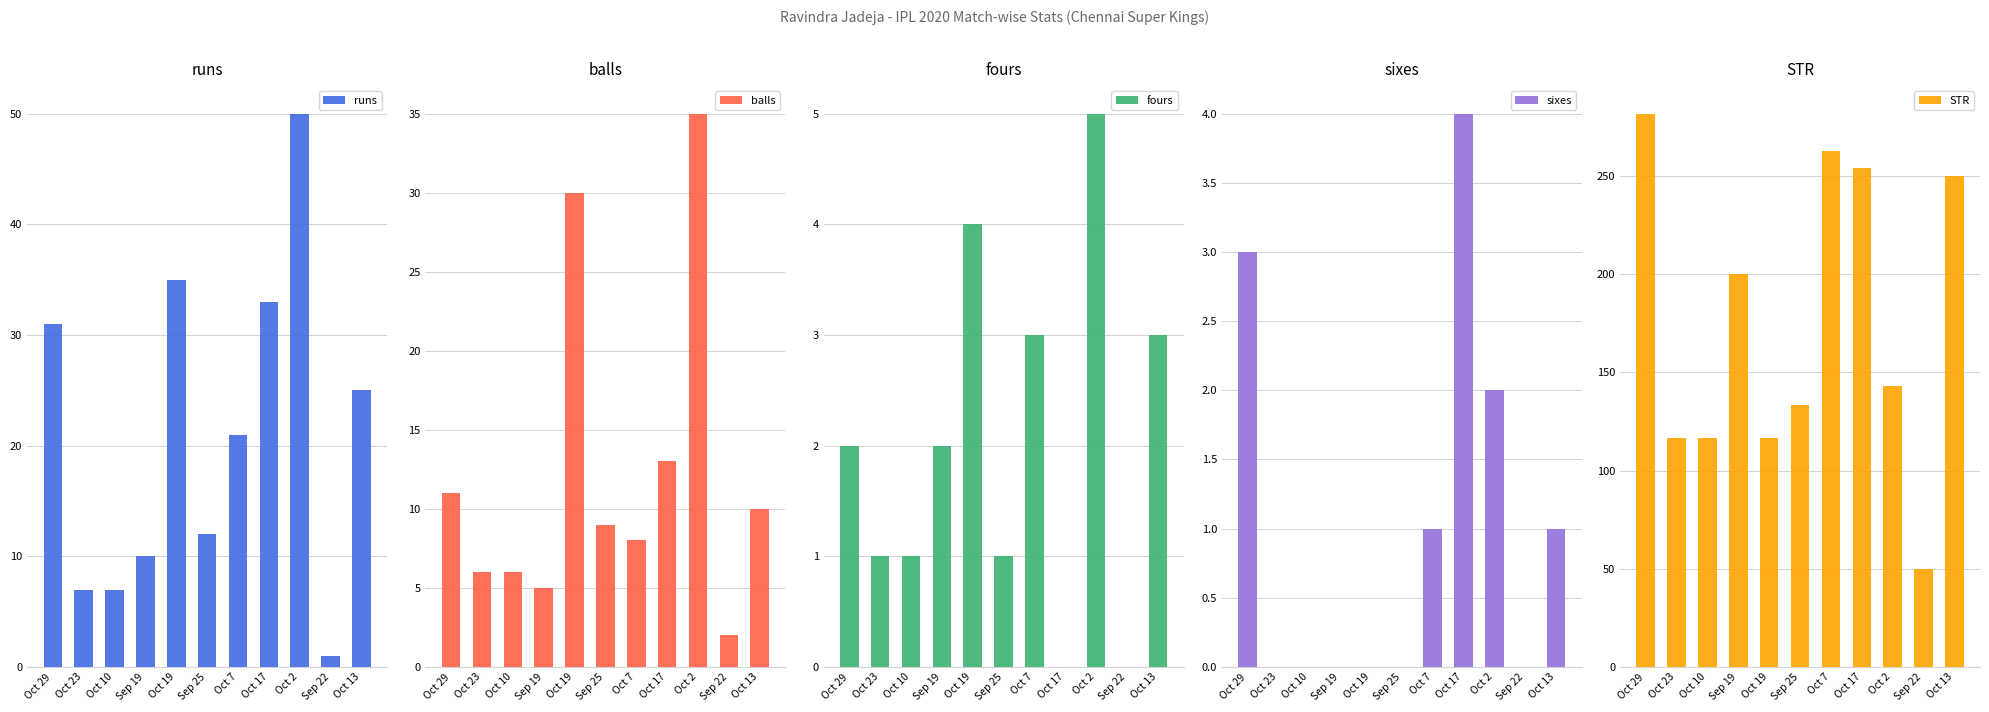

What is the label of the 3rd bar from the left?

Oct 10